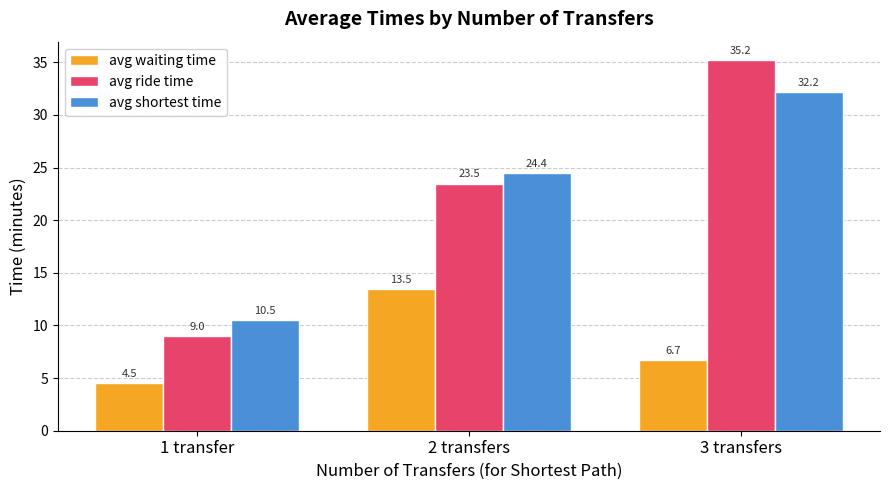

Which series changed the most between 2 transfers and 3 transfers?

avg ride time